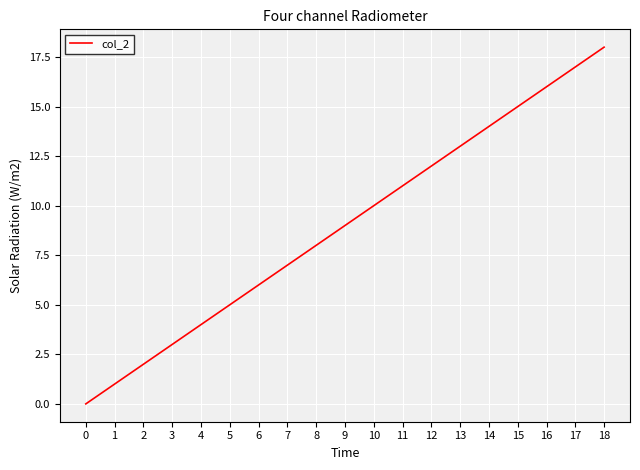

True or false: there are more than 2 points higher than both neighbors.

False